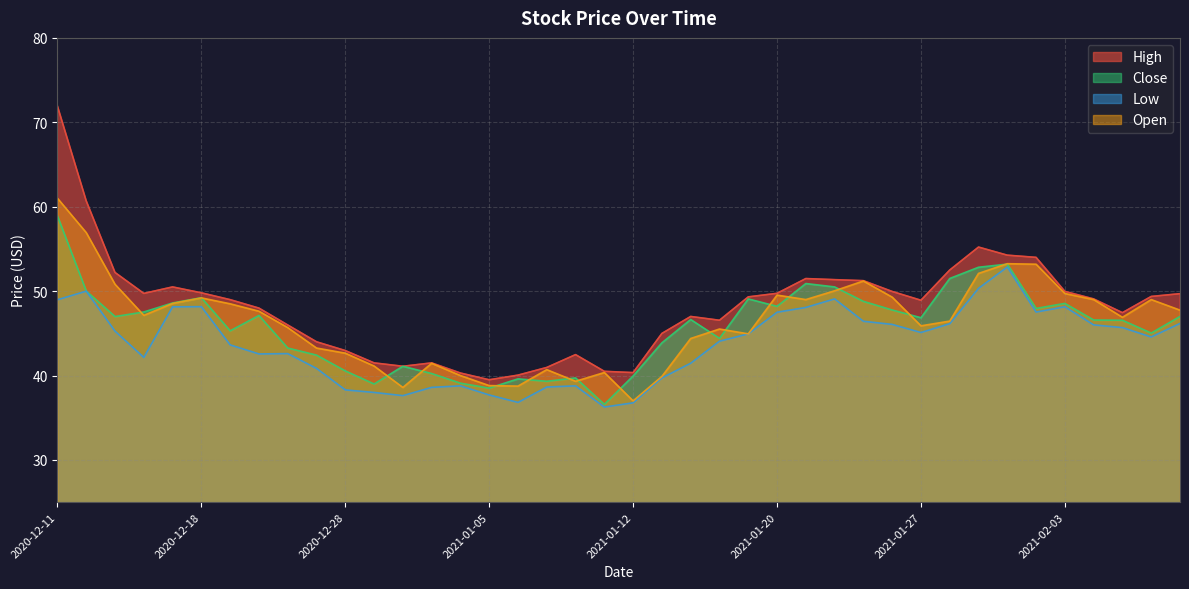

Where is the first local minimum for Close?

2020-12-15